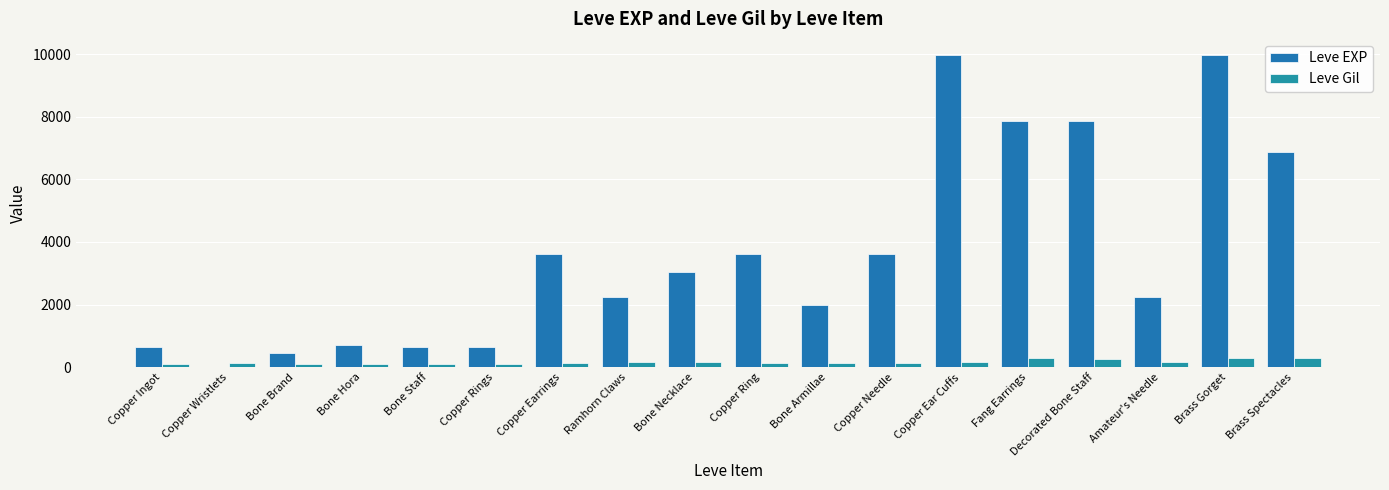

Is it true that Leve Gil equals 140 at Bone Armillae?

True